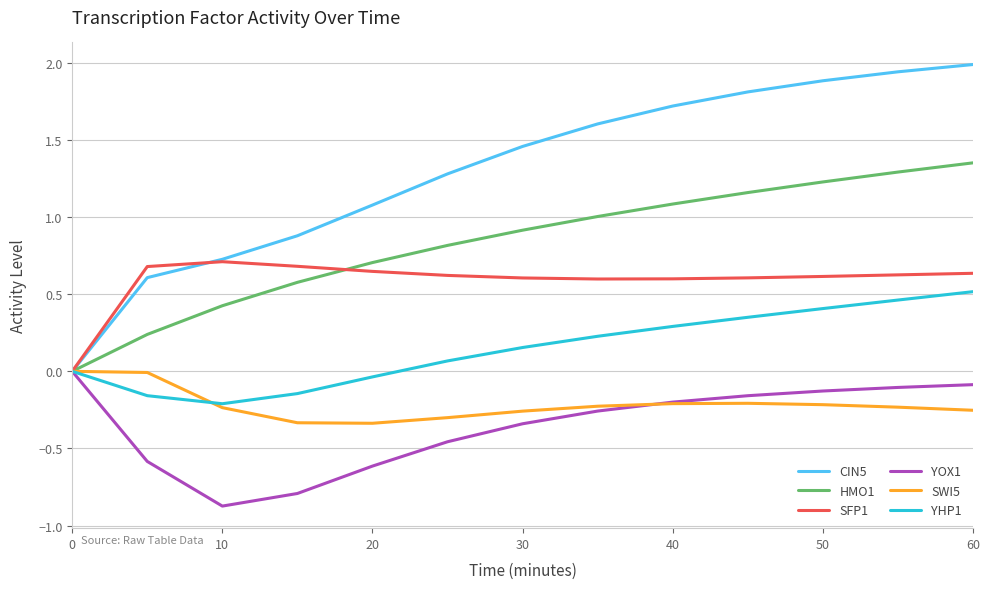

Which series has the largest total across all categories?

CIN5